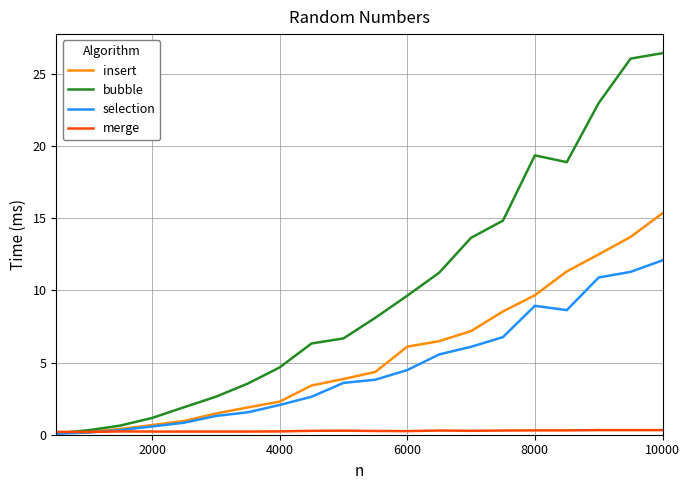

Rank the series by their maximum value, from highest to lowest.

bubble, insert, selection, merge